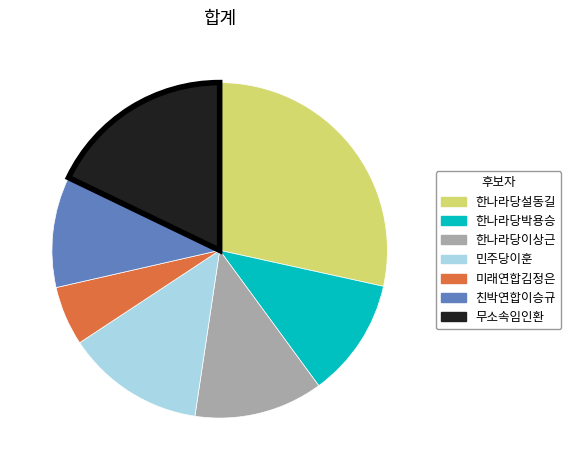

Is the sum of 한나라당박용승 and 한나라당설동길 greater than half?

No